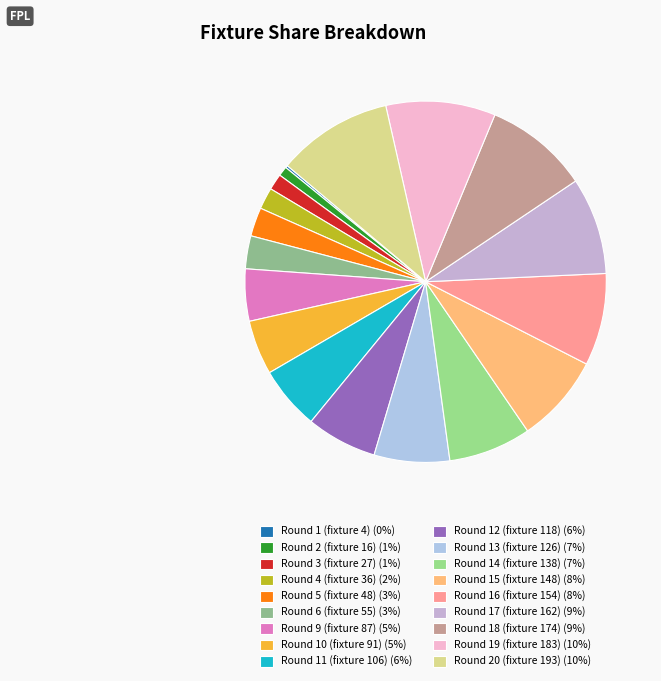

The Round 18 (fixture 174) slice represents 9% of the pie. True or false?

True